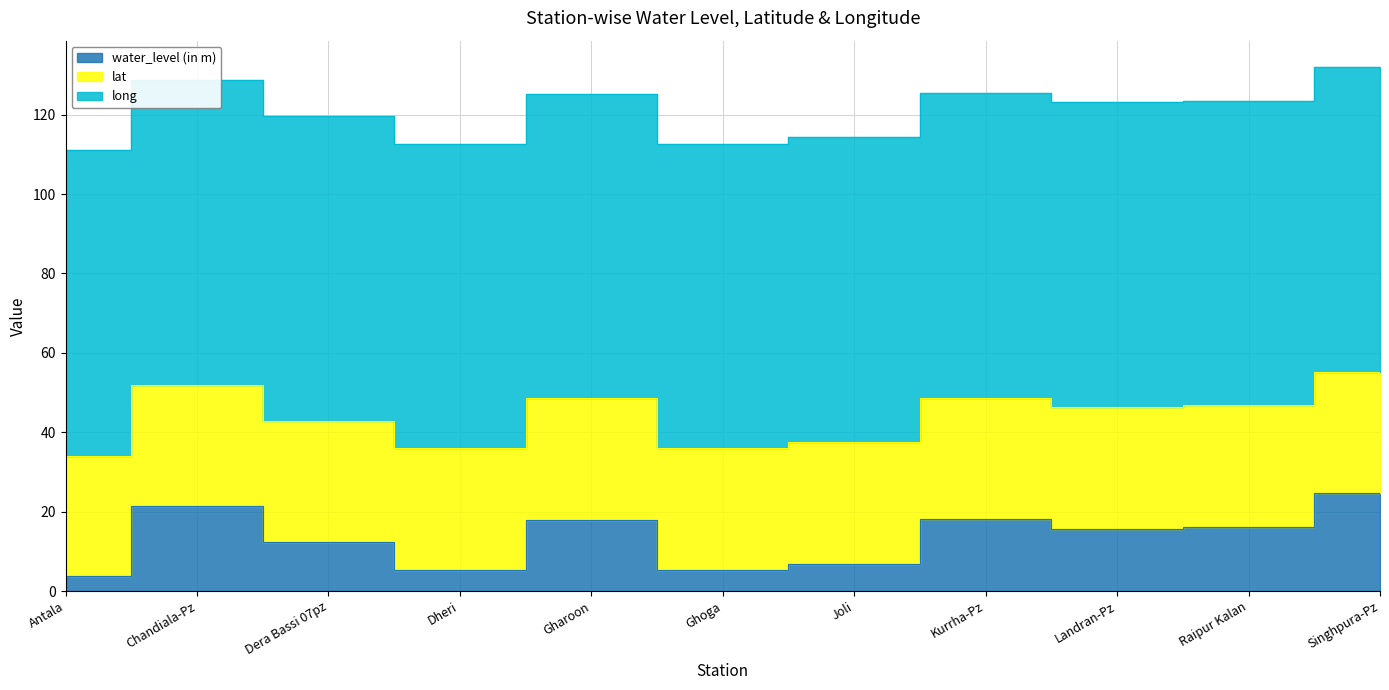

Rank the series by their average value, from highest to lowest.

long, lat, water_level (in m)